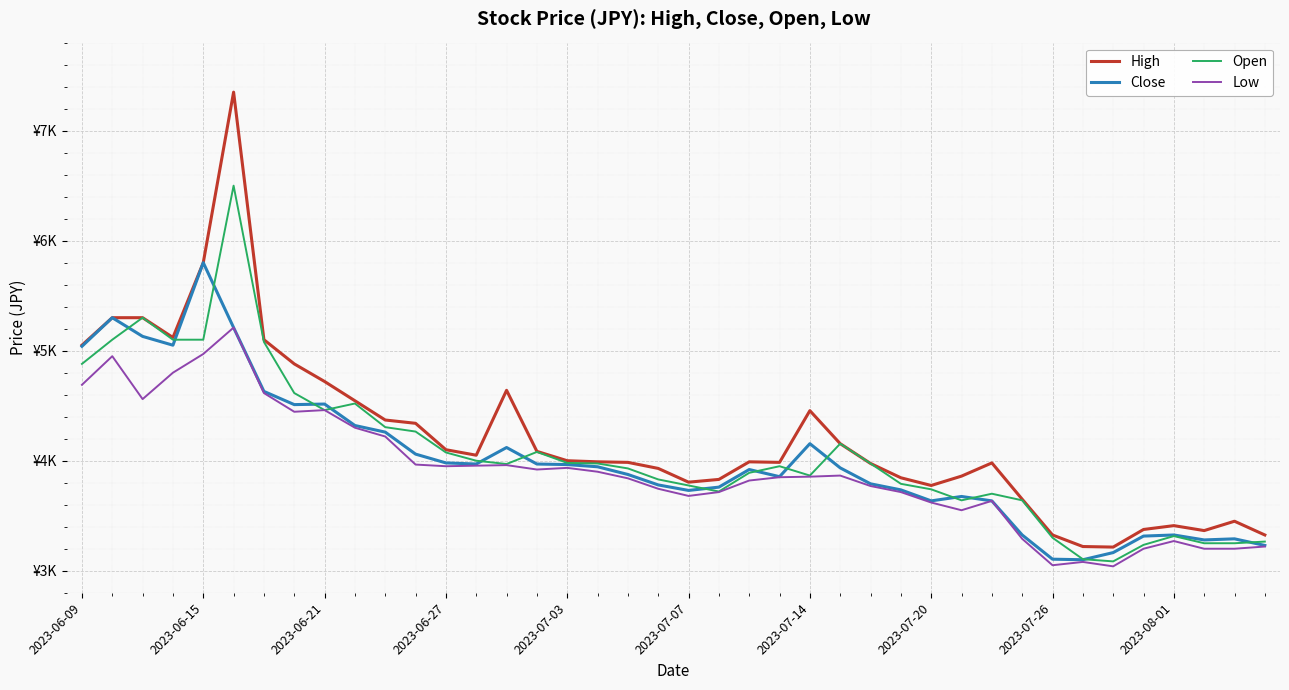

What are all the series names shown in the legend?

High, Close, Open, Low